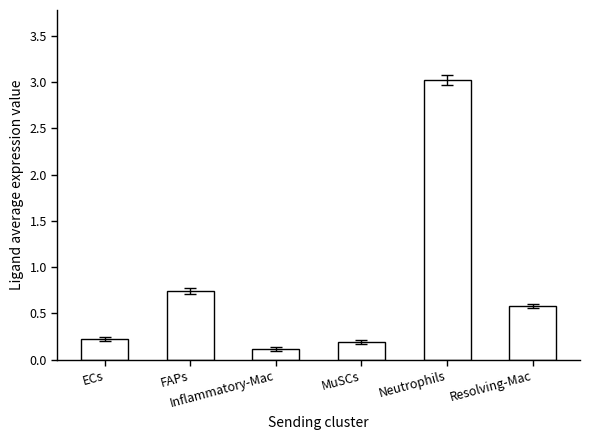

List the labels in order of value, smallest first.

Inflammatory-Mac, MuSCs, ECs, Resolving-Mac, FAPs, Neutrophils